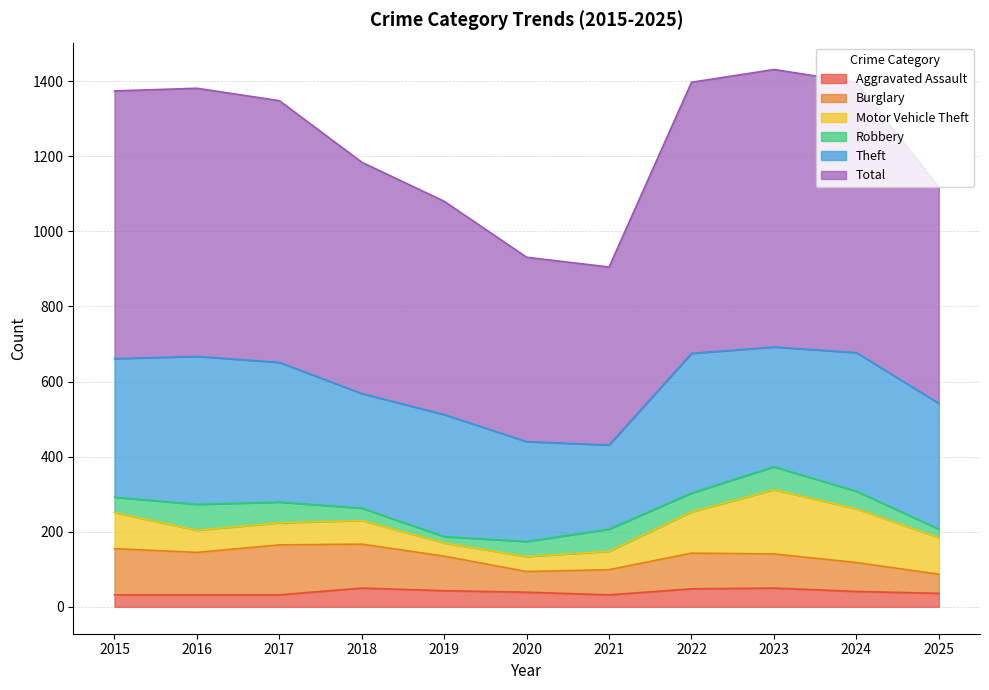

At which label does Aggravated Assault first exceed 39?

2018